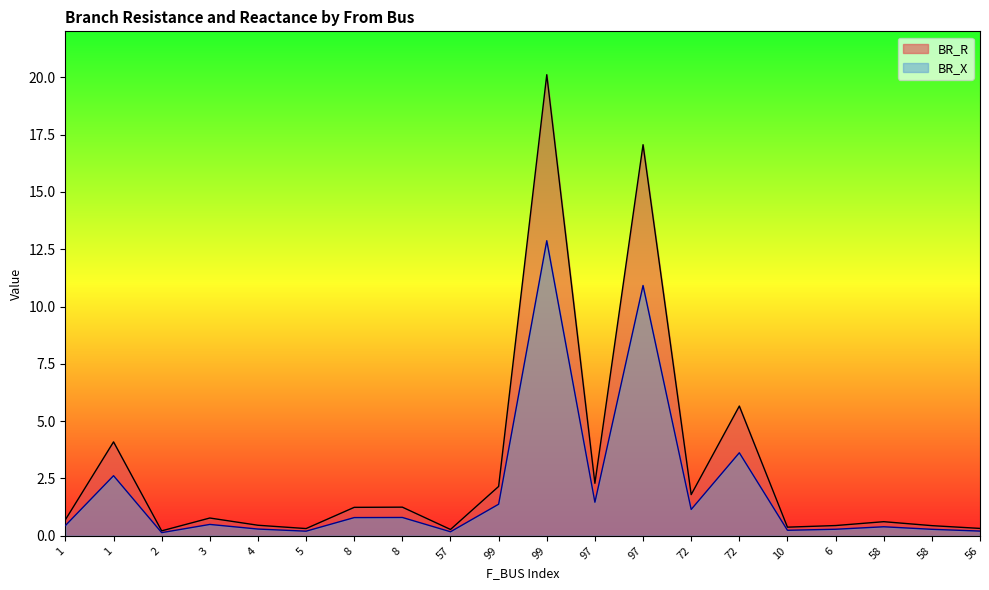

Is the value of BR_R at 4 greater than the value of BR_X at 99?

No